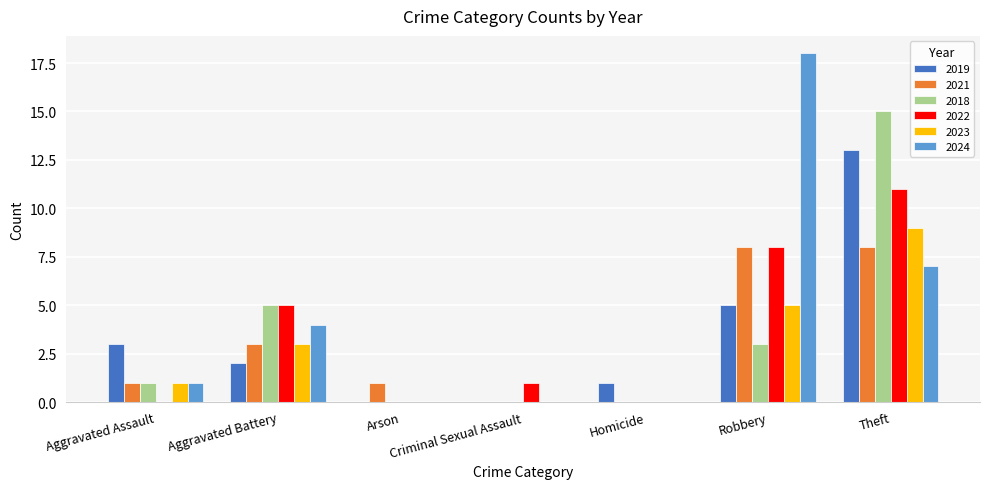

How many groups of bars are there?

7